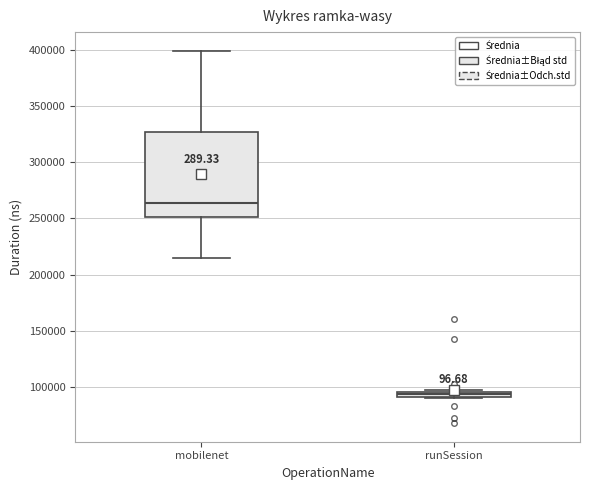

Where is the lower edge of the box for runSession on the y-axis? The values are not printed on the chart, so give them approximately, as read against the axis.

90000